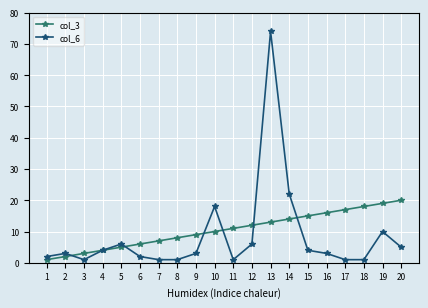

What is the value of the col_3 point at the 10th from the left?

10